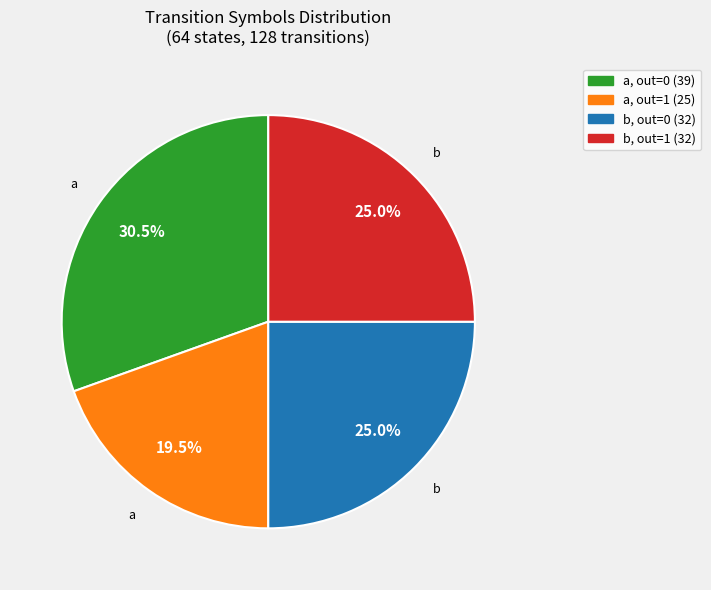

Is there a majority slice in this chart?

No